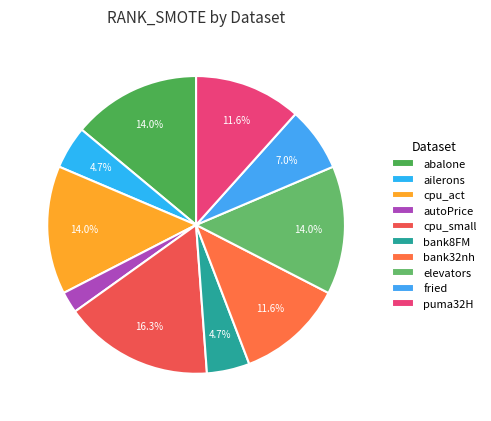

How many segments does this pie chart have?

10